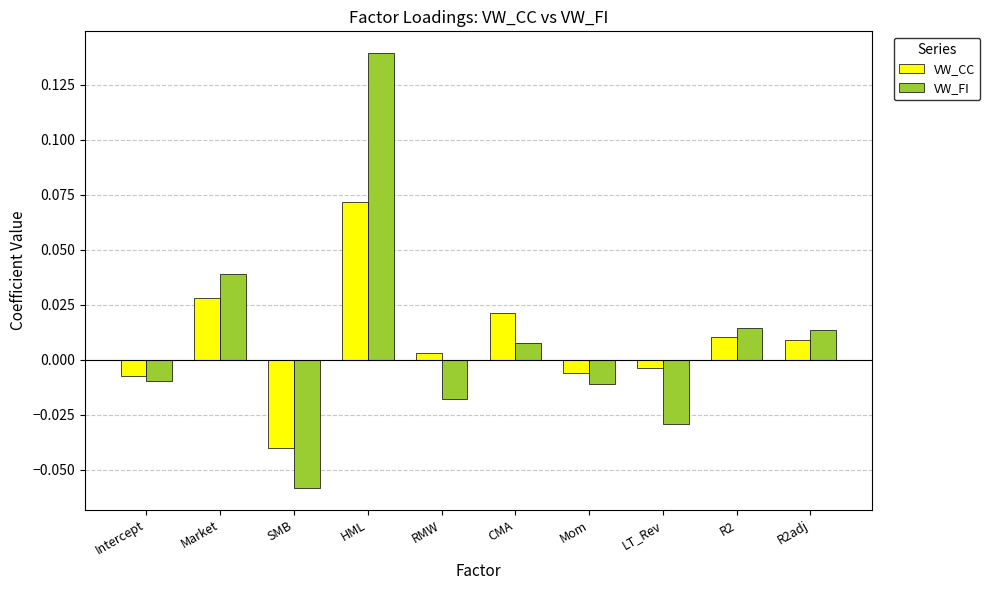

At how many categories does at least one series exceed 0?

6